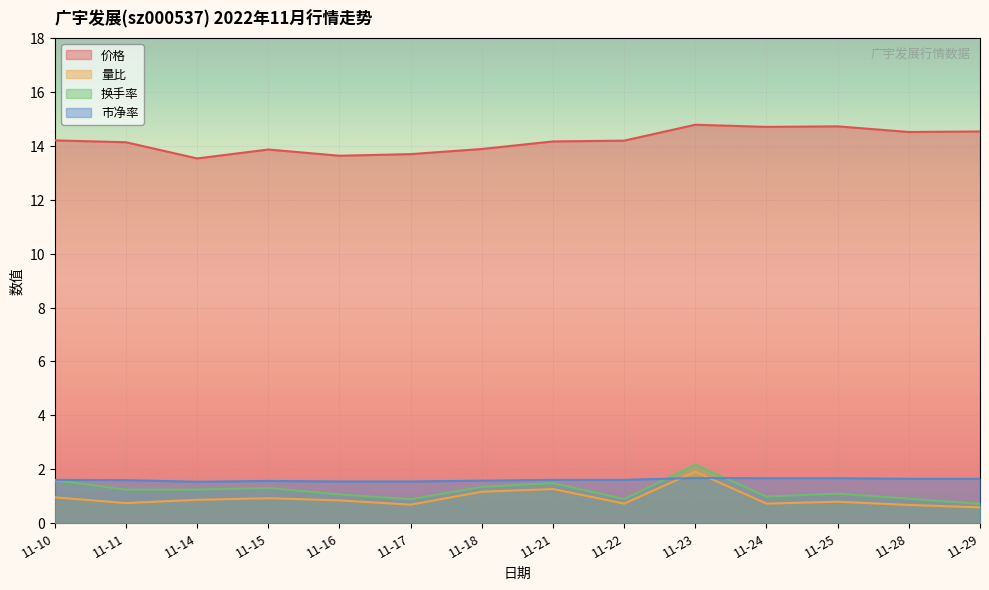

What are all the series names shown in the legend?

价格, 量比, 换手率, 市净率